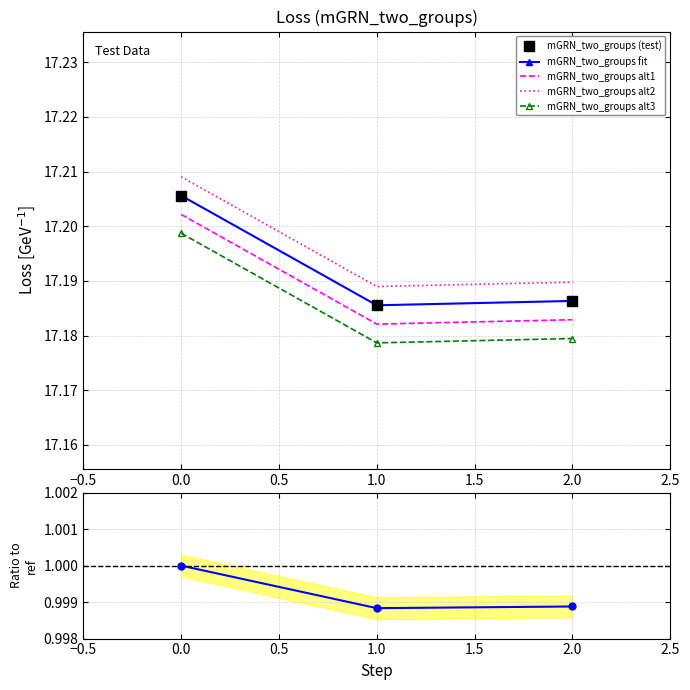

The value of mGRN_two_groups alt1 at 0.0 is 4.5. True or false?

False